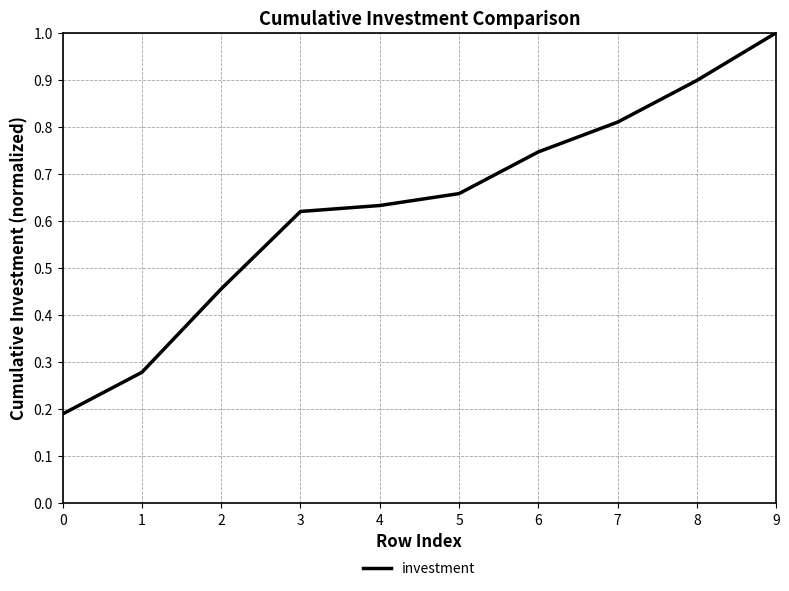

The value at 9 is 1.8. True or false?

False